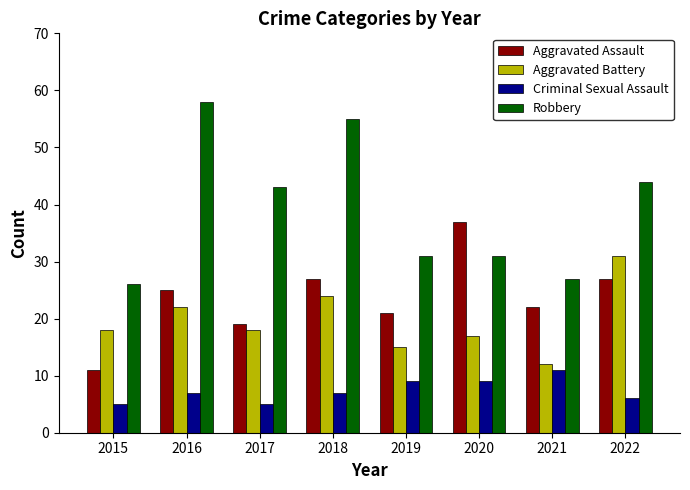

True or false: Aggravated Assault has a value of 21 at 2019.

True